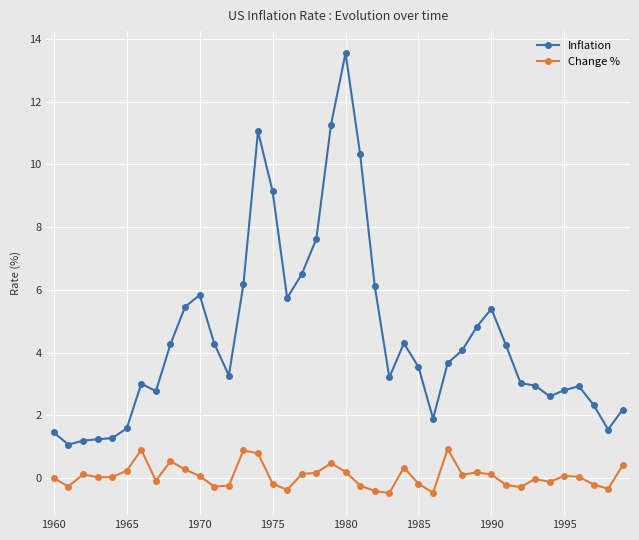

At how many categories does at least one series exceed 2?

32